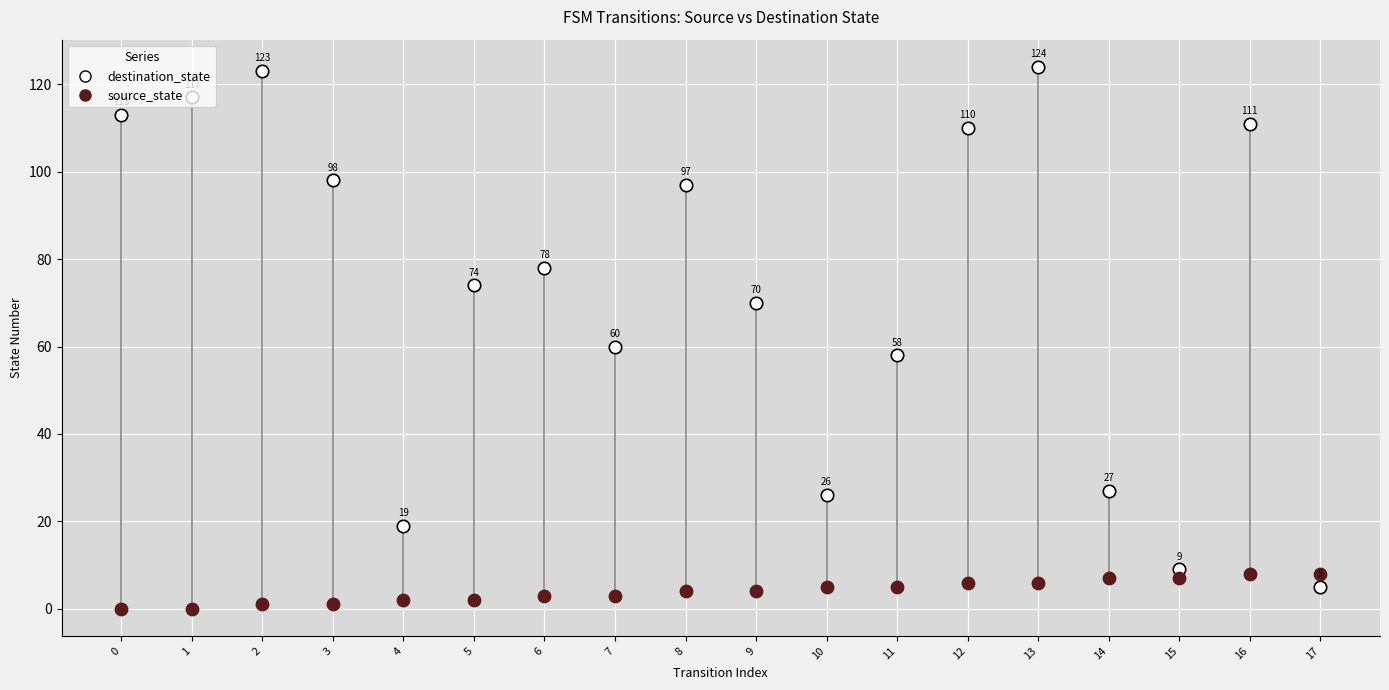

Which series has the widest spread of Y values?

destination_state